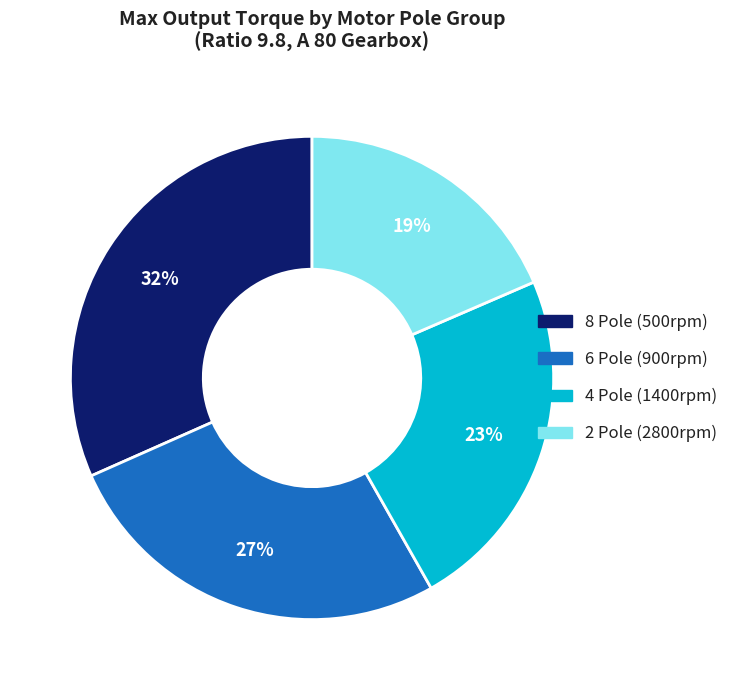

How many segments does this pie chart have?

4